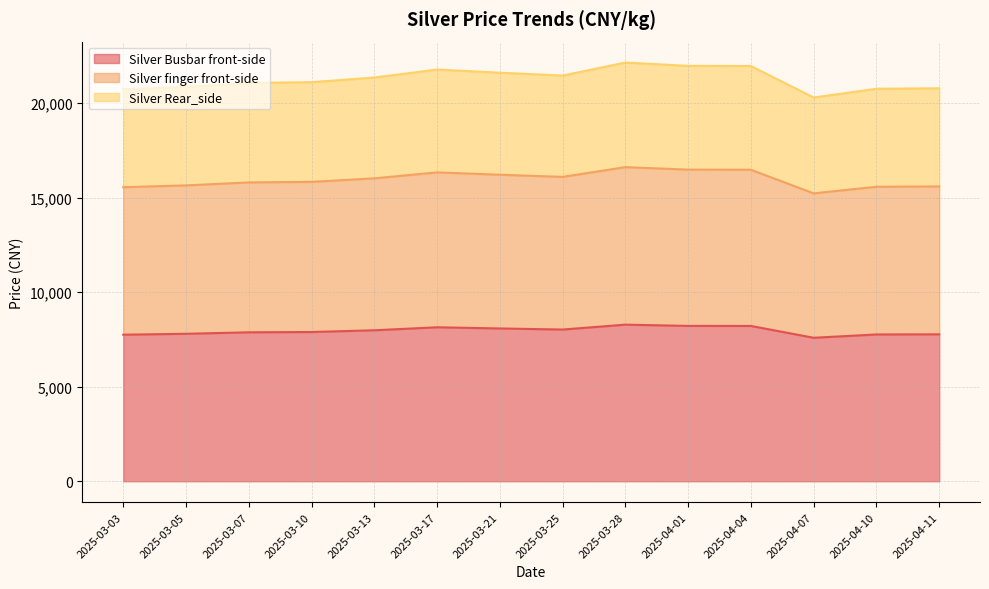

What is the lowest value of the Silver Busbar front-side series?

7590